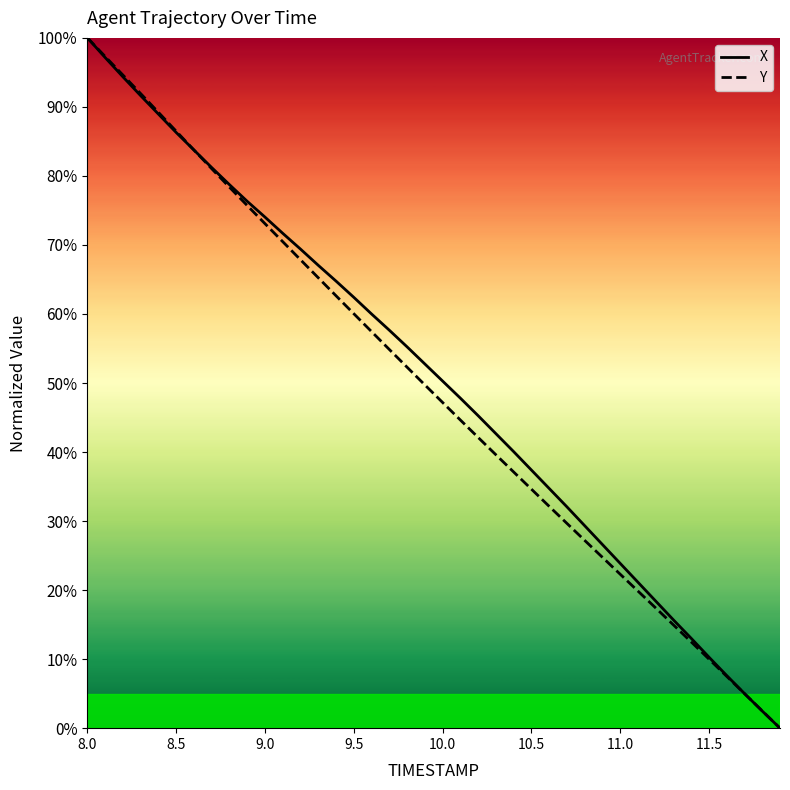

How many values in Y are above zero?

39